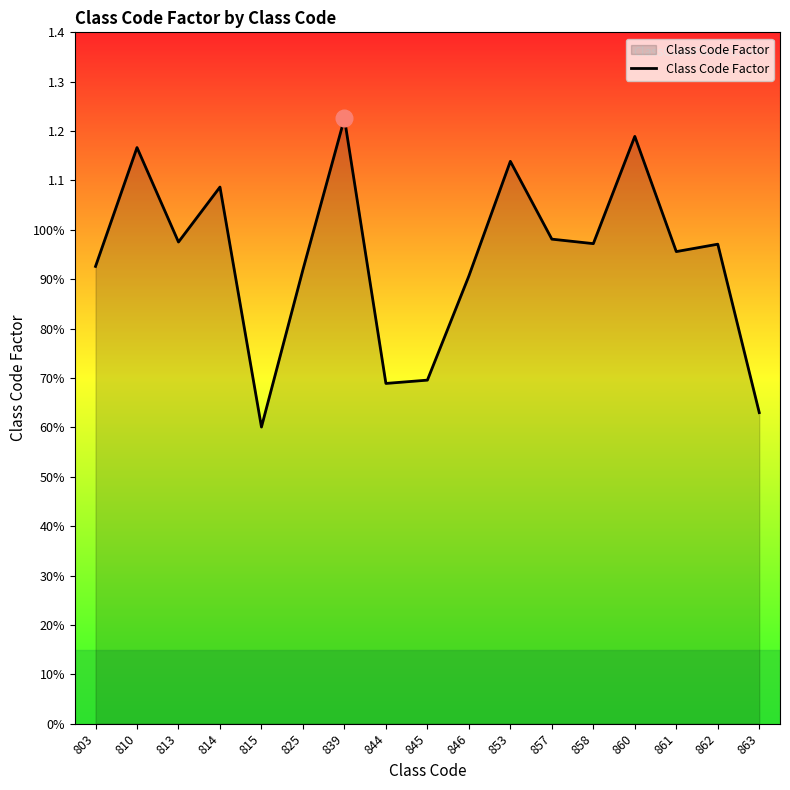

Reading left to right, list all the values displayed in this chart.

803=0.9	810=1.2	813=1.0	814=1.1	815=0.6	825=0.9	839=1.2	844=0.7	845=0.7	846=0.9	853=1.1	857=1.0	858=1.0	860=1.2	861=1.0	862=1.0	863=0.6